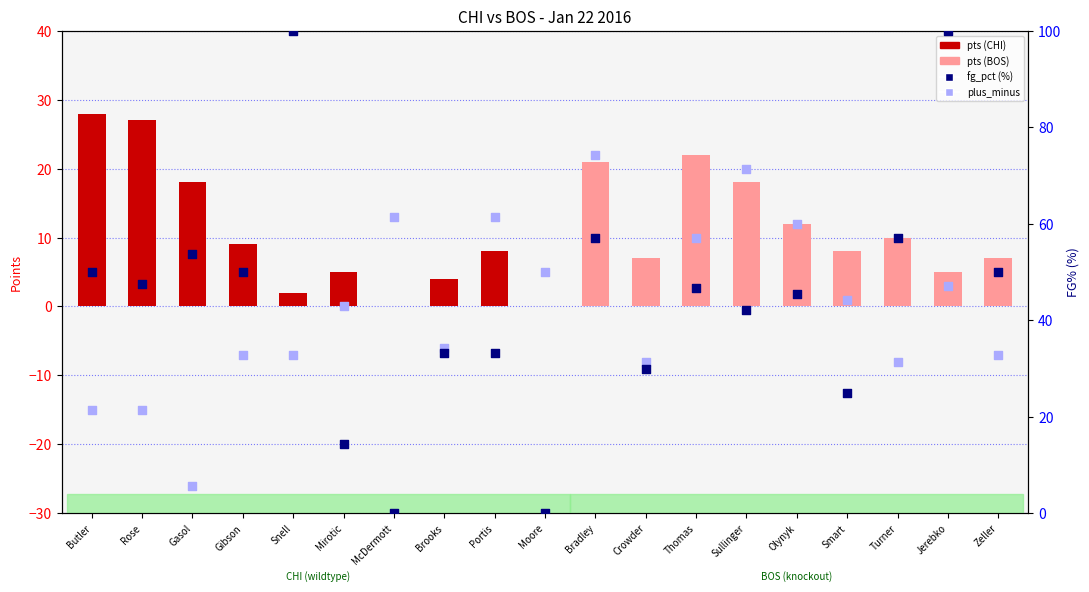

Which series contains the lowest Y value?

plus_minus